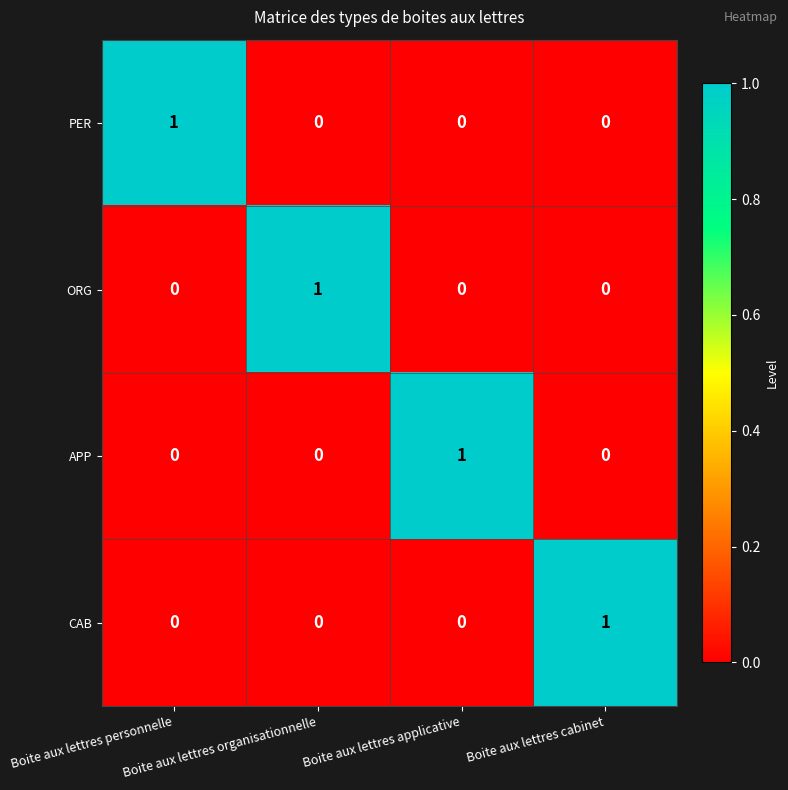

Count the CAB values in the range 0 to 1.

4